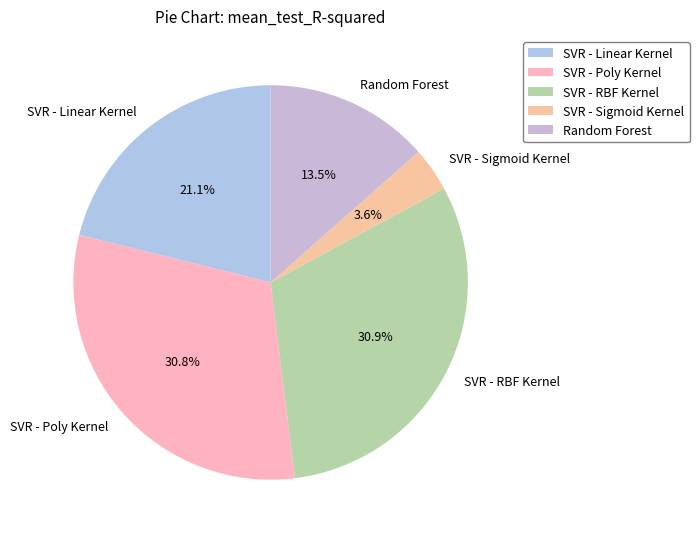

True or false: SVR - RBF Kernel accounts for 31% of the total.

True